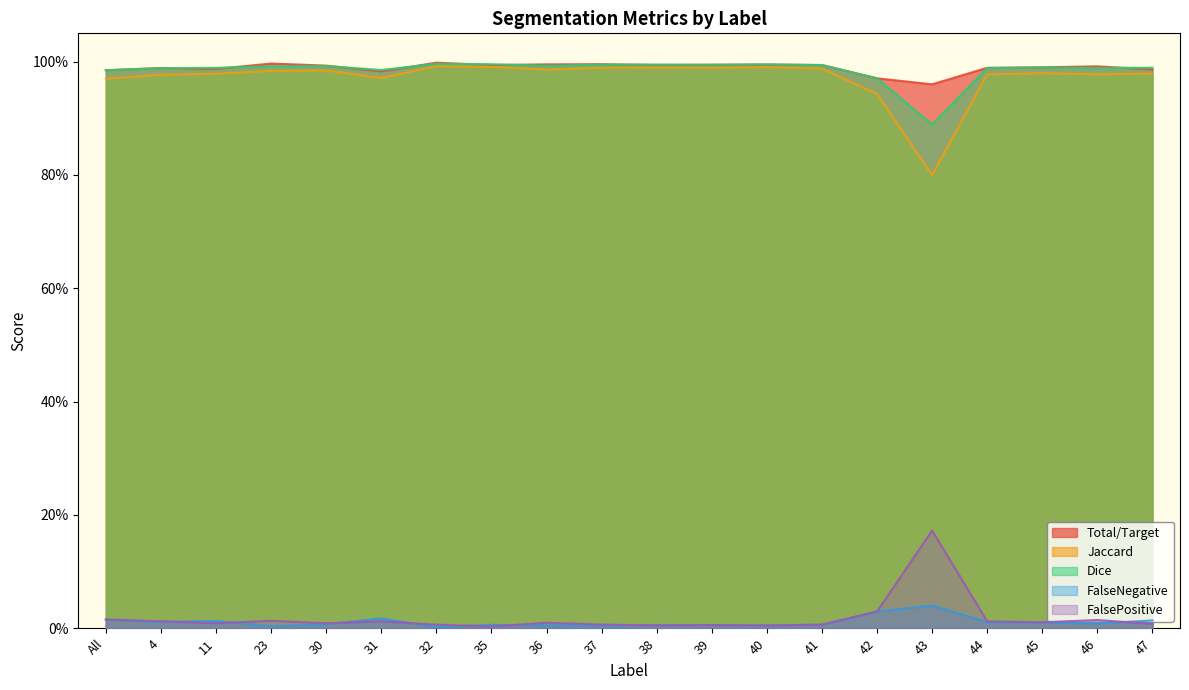

The FalseNegative series shows 0.0 at 47. True or false?

False